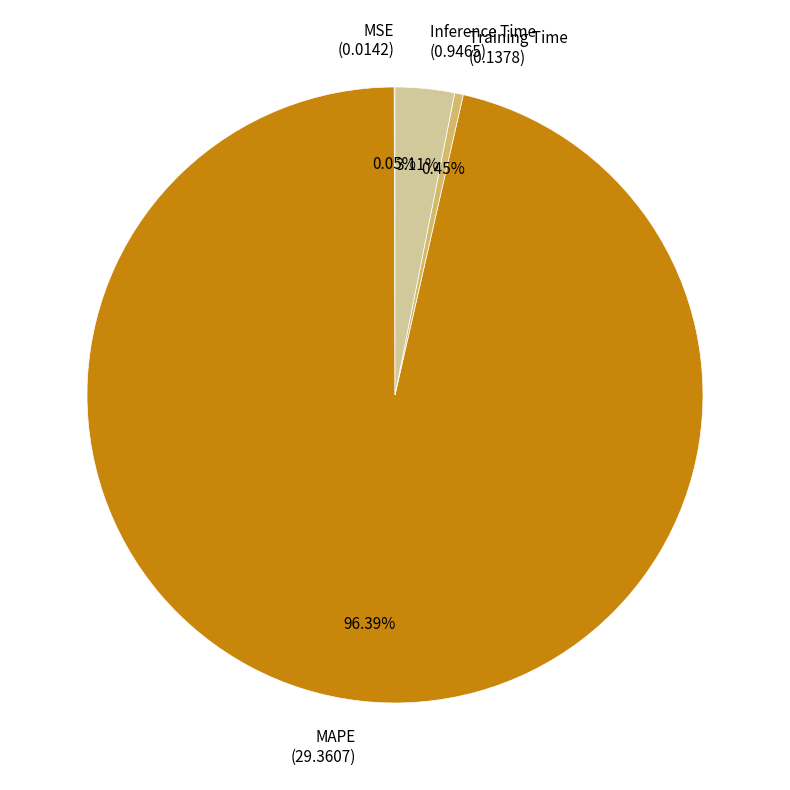

Is there a majority slice in this chart?

Yes